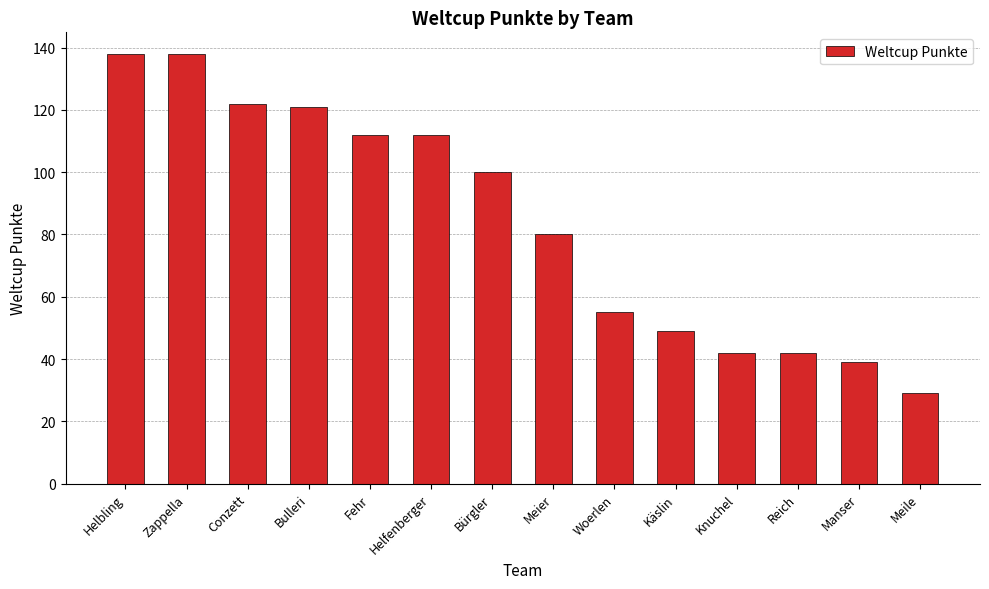

The chart shows a value of 121 at Bulleri. True or false?

True